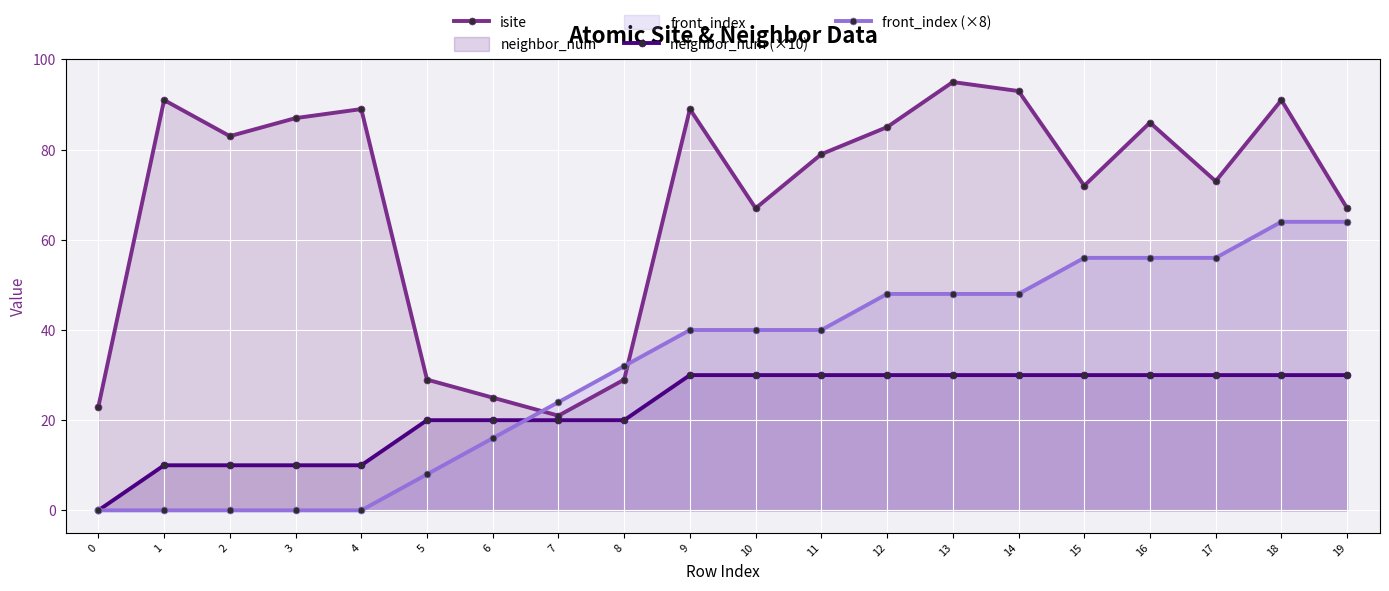

How many lines are shown in the chart?

3